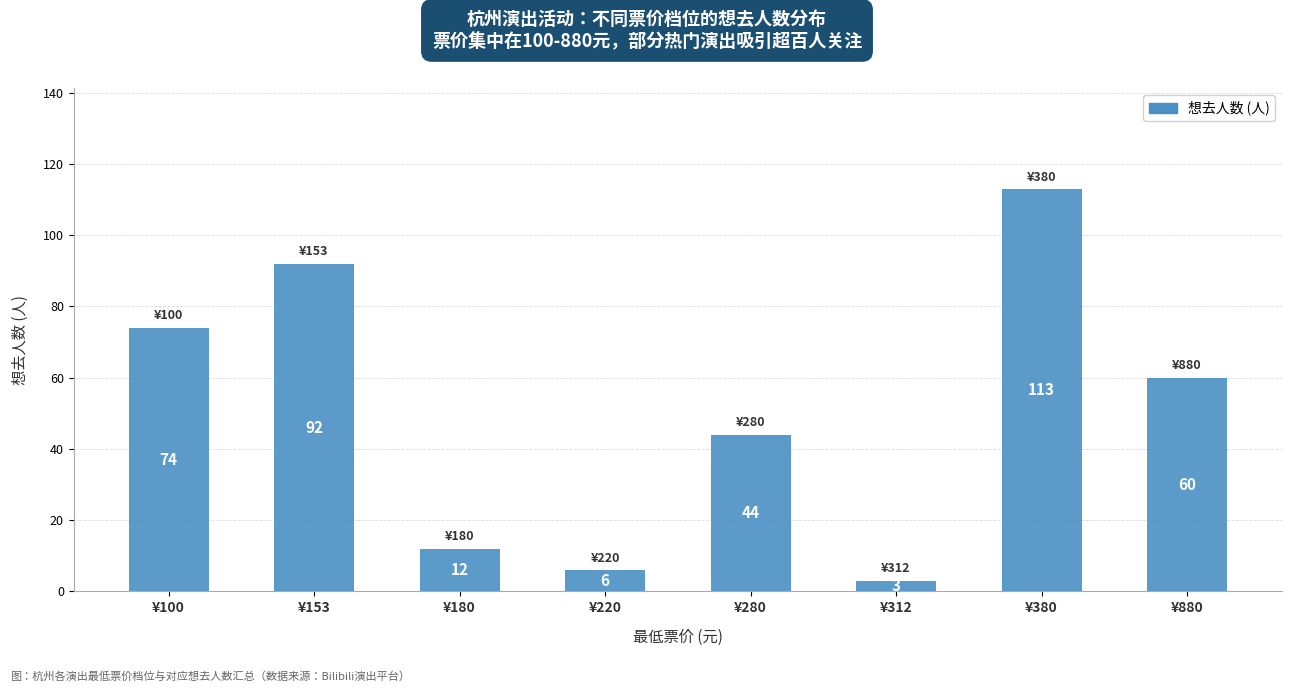

Rank the categories by value from highest to lowest.

¥380, ¥153, ¥100, ¥880, ¥280, ¥180, ¥220, ¥312